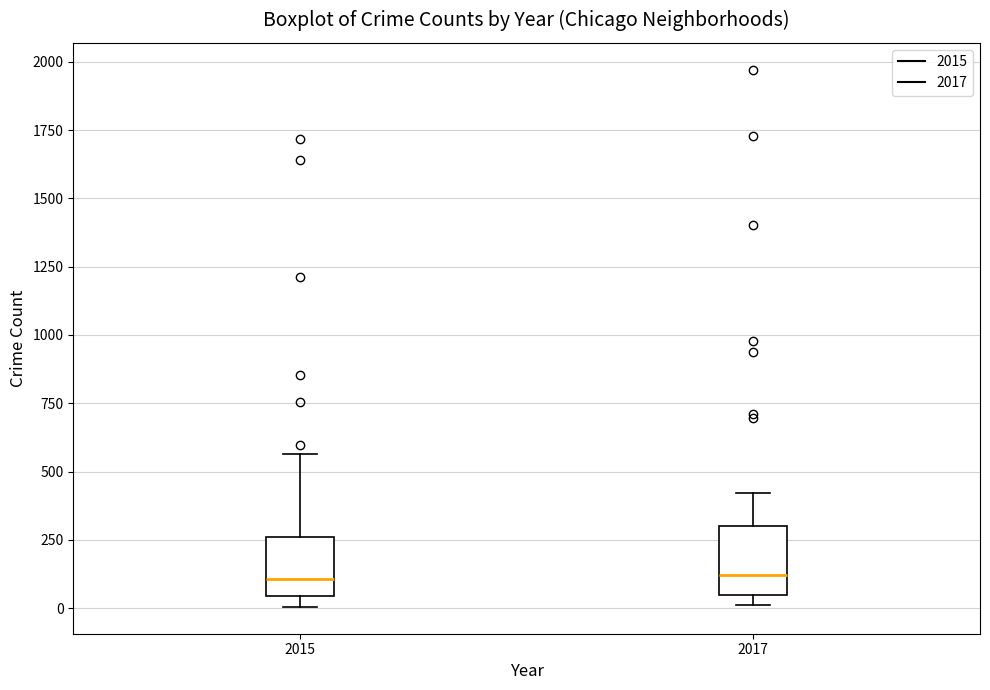

Reading left to right, read every box against the y-axis: the position of its median line, the range the box covers, and the ends of its whiskers. The values are not printed on the chart, so give them approximately, as read against the axis.

2015: median 100, box 50 to 250, whiskers 0 to 550
2017: median 100, box 50 to 300, whiskers 0 to 400